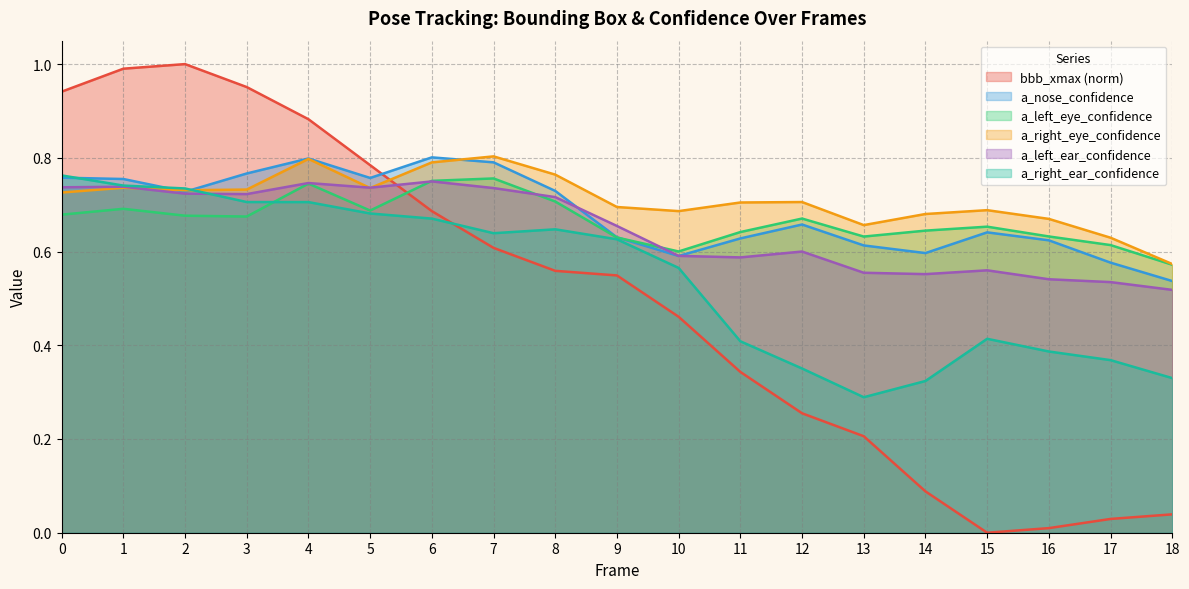

Reading left to right, what are all the values shown in this chart?

bbb_xmax: 0=0.9	1=1.0	2=1.0	3=1.0	4=0.9	5=0.8	6=0.7	7=0.6	8=0.6	9=0.5	10=0.5	11=0.3	12=0.3	13=0.2	14=0.1	15=0.0	16=0.0	17=0.0	18=0.0
a_nose_confidence: 0=0.8	1=0.8	2=0.7	3=0.8	4=0.8	5=0.8	6=0.8	7=0.8	8=0.7	9=0.6	10=0.6	11=0.6	12=0.7	13=0.6	14=0.6	15=0.6	16=0.6	17=0.6	18=0.5
a_left_eye_confidence: 0=0.7	1=0.7	2=0.7	3=0.7	4=0.7	5=0.7	6=0.8	7=0.8	8=0.7	9=0.6	10=0.6	11=0.6	12=0.7	13=0.6	14=0.6	15=0.7	16=0.6	17=0.6	18=0.6
a_right_eye_confidence: 0=0.7	1=0.7	2=0.7	3=0.7	4=0.8	5=0.7	6=0.8	7=0.8	8=0.8	9=0.7	10=0.7	11=0.7	12=0.7	13=0.7	14=0.7	15=0.7	16=0.7	17=0.6	18=0.6
a_left_ear_confidence: 0=0.7	1=0.7	2=0.7	3=0.7	4=0.7	5=0.7	6=0.7	7=0.7	8=0.7	9=0.7	10=0.6	11=0.6	12=0.6	13=0.6	14=0.6	15=0.6	16=0.5	17=0.5	18=0.5
a_right_ear_confidence: 0=0.8	1=0.7	2=0.7	3=0.7	4=0.7	5=0.7	6=0.7	7=0.6	8=0.6	9=0.6	10=0.6	11=0.4	12=0.4	13=0.3	14=0.3	15=0.4	16=0.4	17=0.4	18=0.3